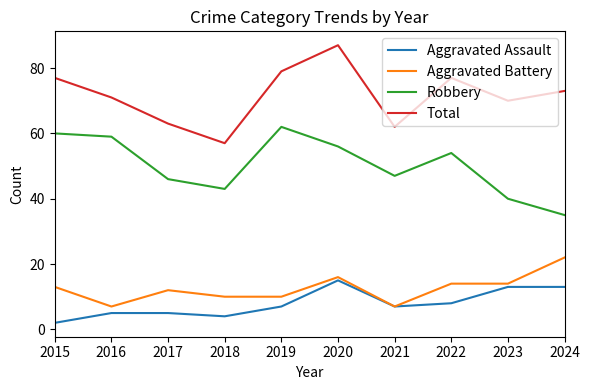

True or false: Total and Aggravated Assault cross at least once.

False